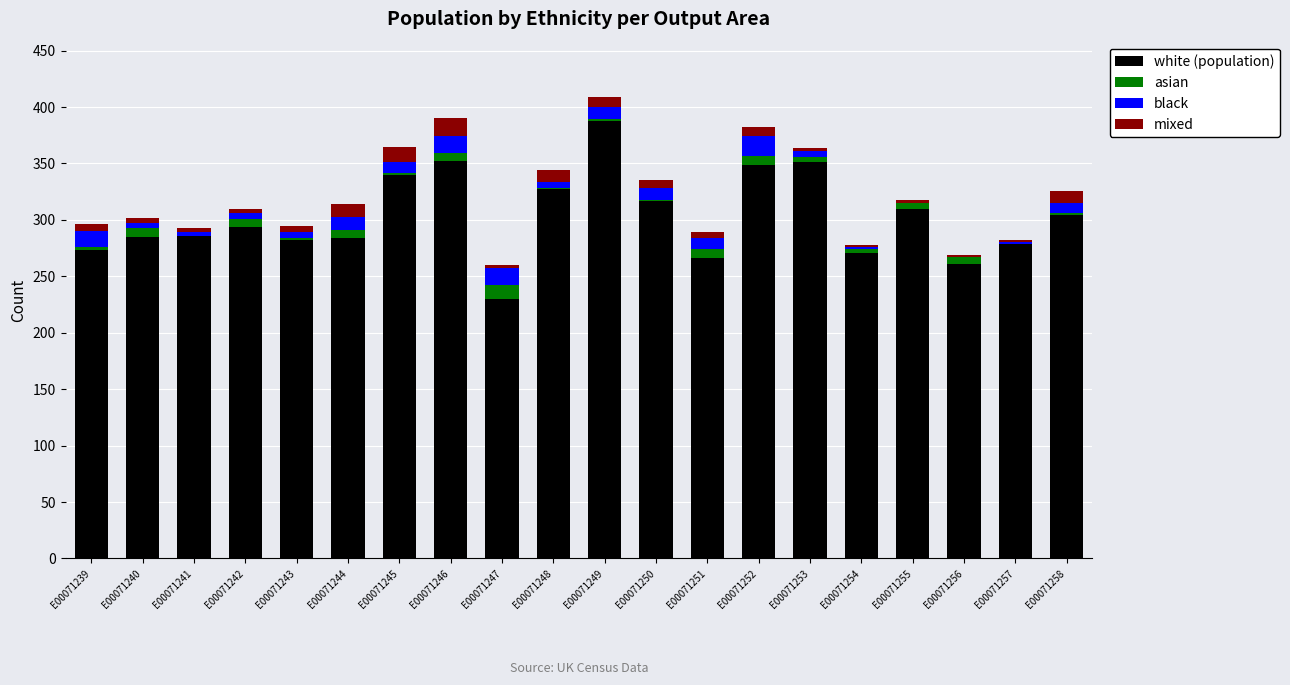

Is it true that white (population) equals 137 at E00071239?

False